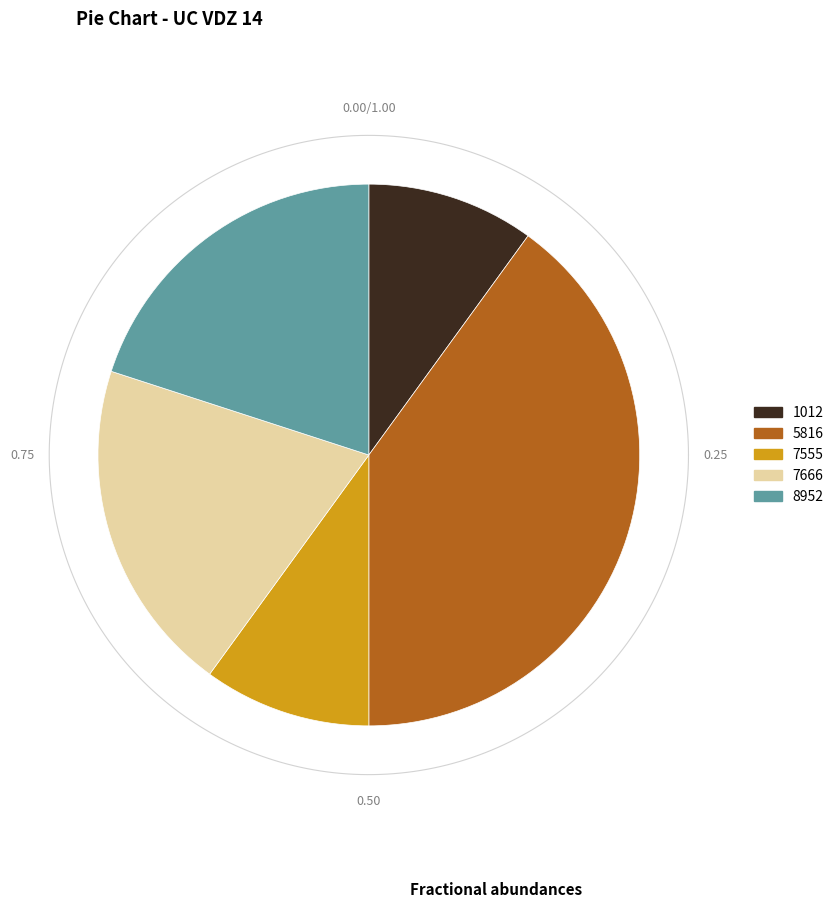

The 5816 slice represents 27% of the pie. True or false?

False